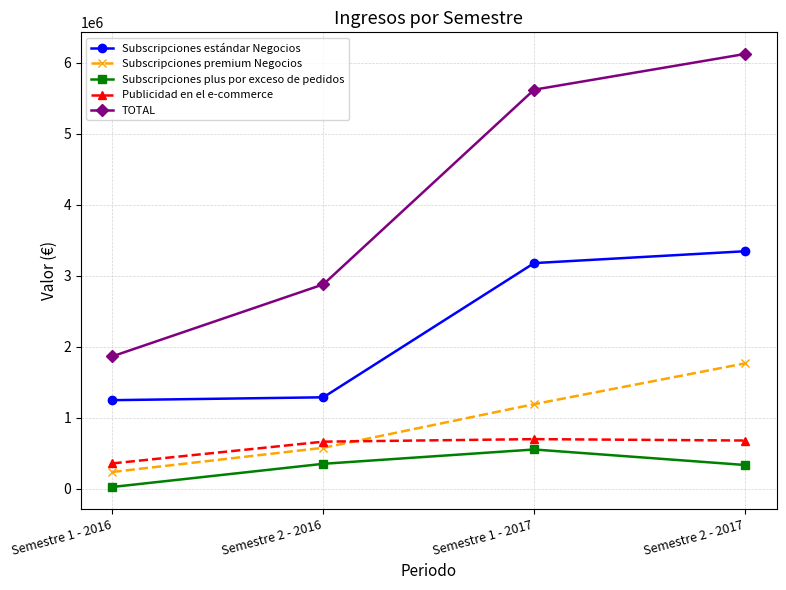

What are all the series names shown in the legend?

Subscripciones estándar Negocios, Subscripciones premium Negocios, Subscripciones plus por exceso de pedidos, Publicidad en el e-commerce, TOTAL